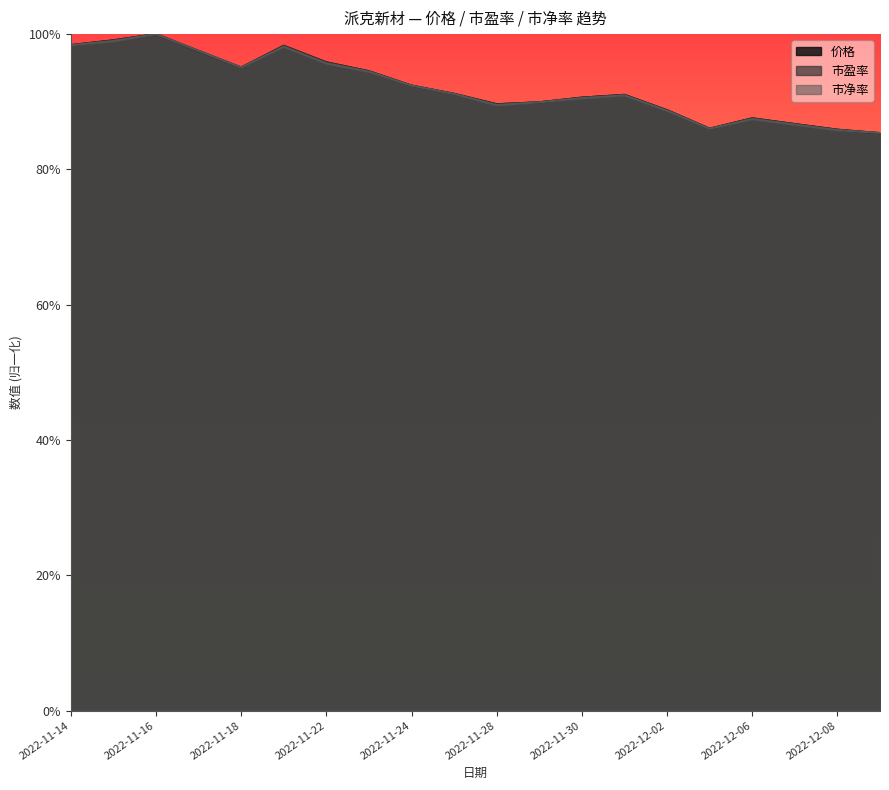

Which series has the largest range (max minus min)?

价格